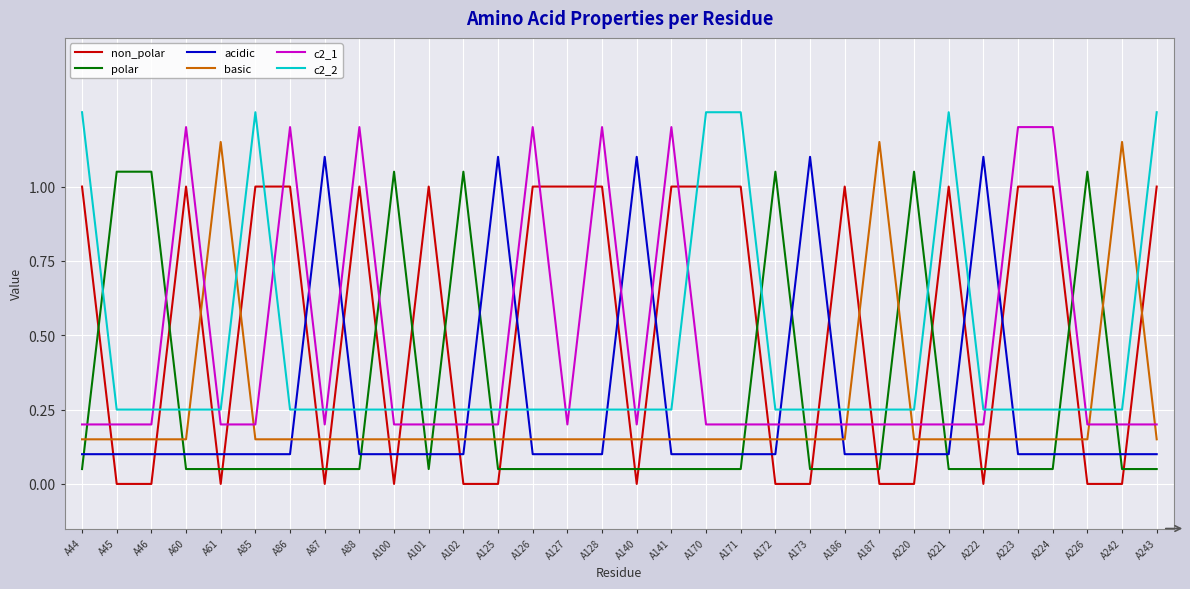

What is the approximate value of c2_1 at A172?

0.2